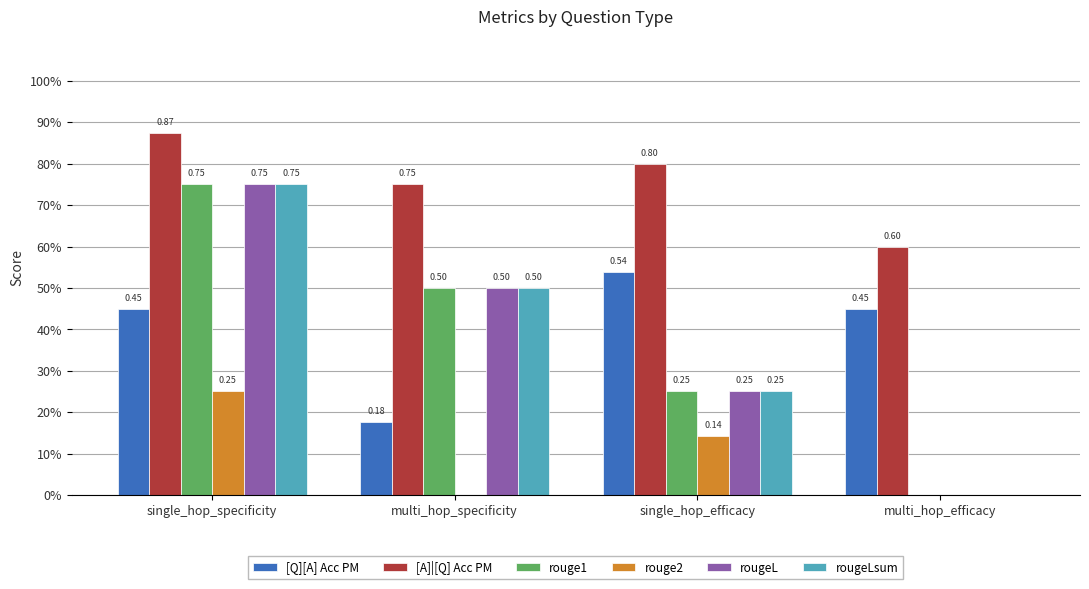

Which series has the largest range (max minus min)?

rouge1